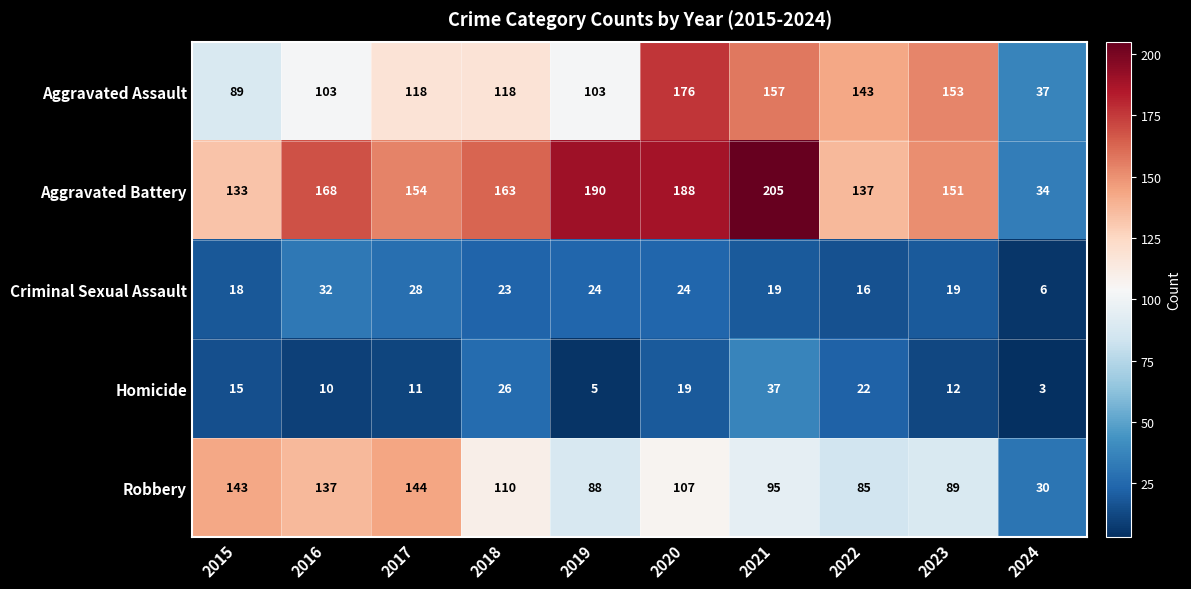

At which category is the sum across all series the highest?

2020